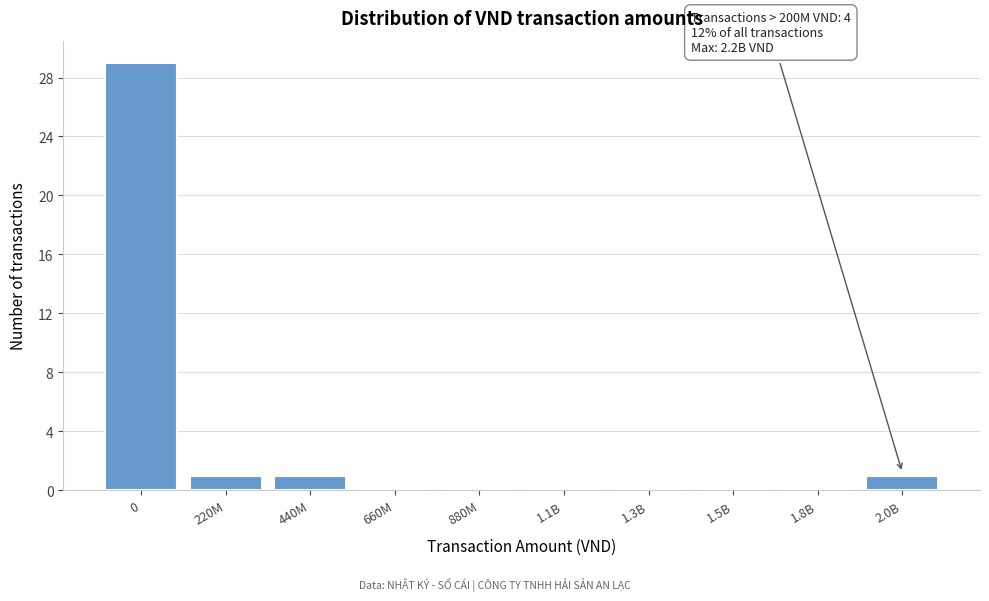

Reading right to left, list all the values displayed in this chart.

2.0B=1	1.8B=0	1.5B=0	1.3B=0	1.1B=0	880M=0	660M=0	440M=1	220M=1	0=29